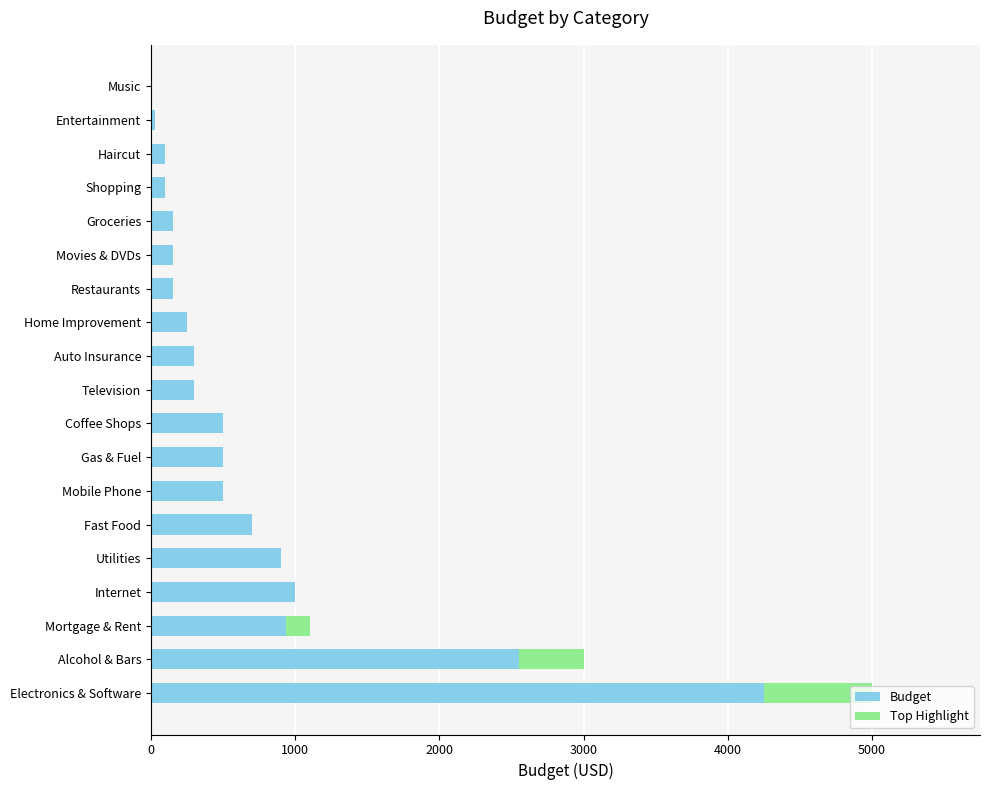

Rank the categories by value from lowest to highest.

Music, Entertainment, Haircut, Shopping, Groceries, Movies & DVDs, Restaurants, Home Improvement, Auto Insurance, Television, Coffee Shops, Gas & Fuel, Mobile Phone, Fast Food, Utilities, Internet, Mortgage & Rent, Alcohol & Bars, Electronics & Software